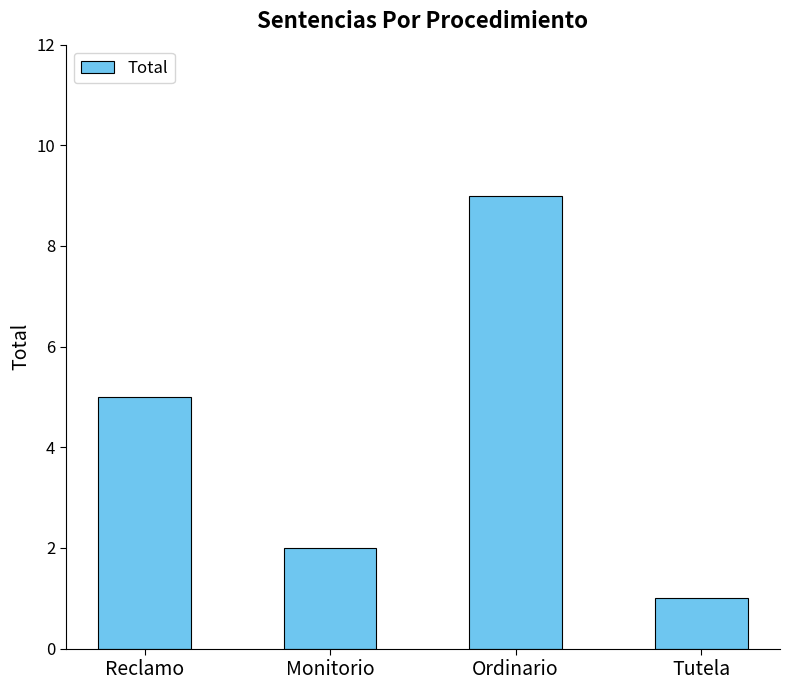

What is the ratio of the value at Tutela to the value at Ordinario?

0.1